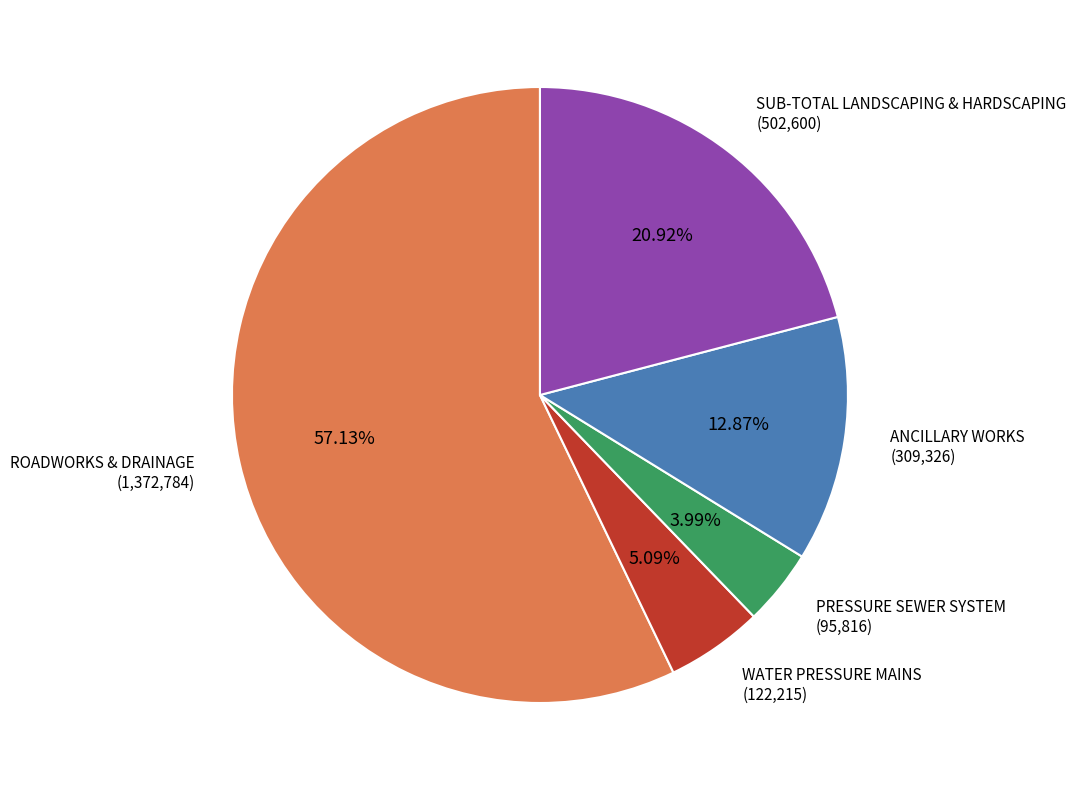

Combined, what portion of the pie is WATER PRESSURE MAINS and ROADWORKS & DRAINAGE?

62.2%